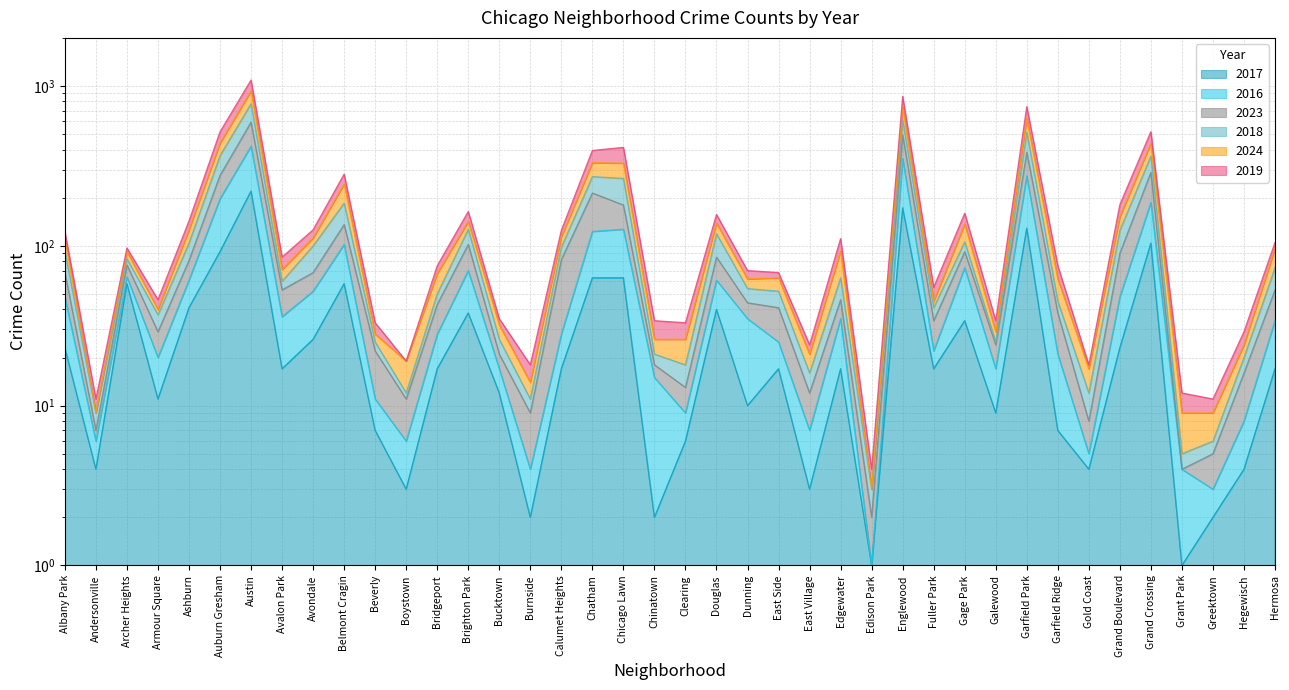

List the series in order of their overall mean, lowest first.

2017, 2016, 2023, 2018, 2024, 2019